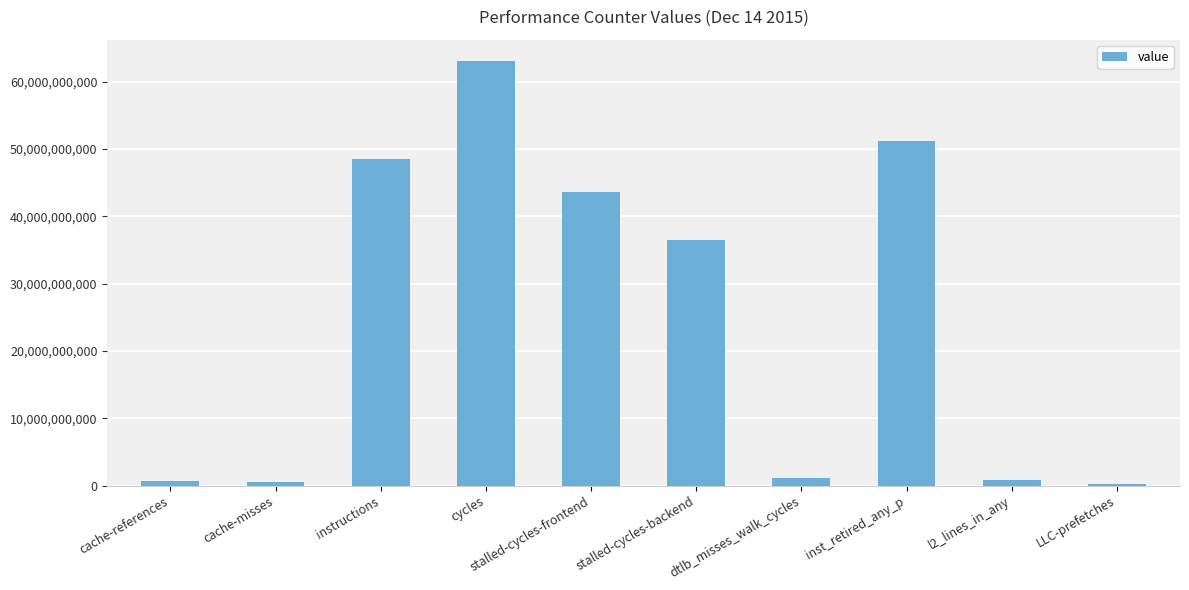

The value at stalled-cycles-backend is 36447100591. True or false?

True